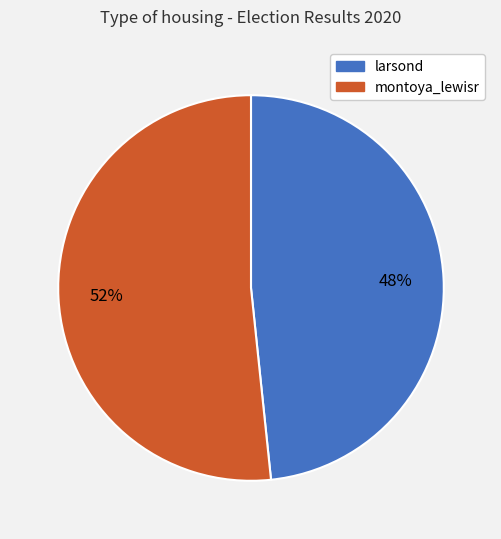

To the nearest percent, what is the average slice percentage?

50%